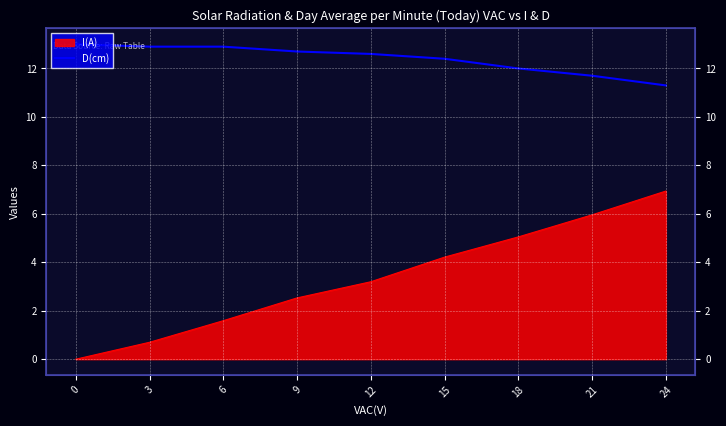

At which label is the value closest to 12?

18